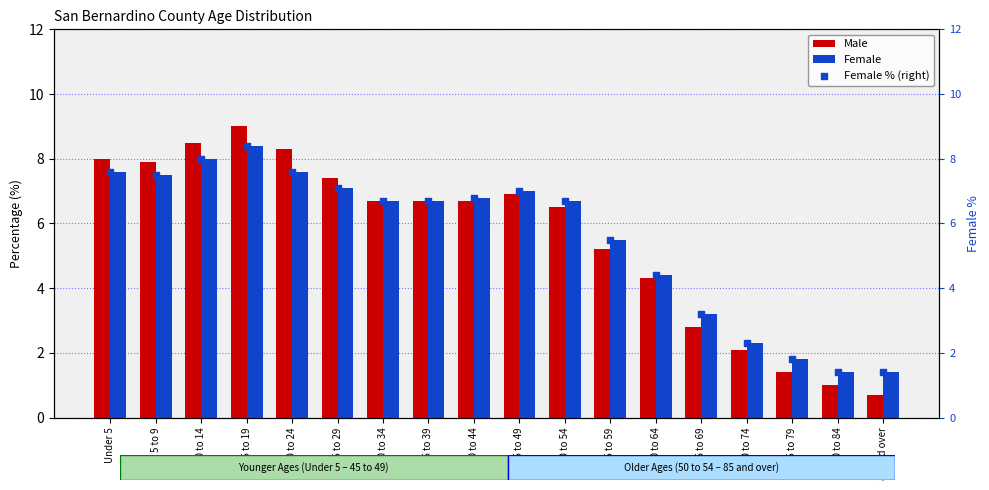

At how many categories does at least one series exceed 2?

15